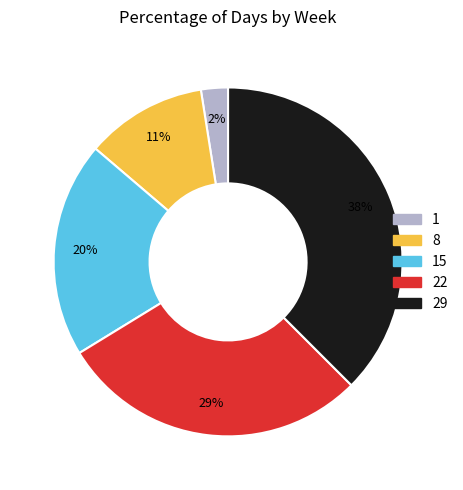

Does any single category account for the majority?

No